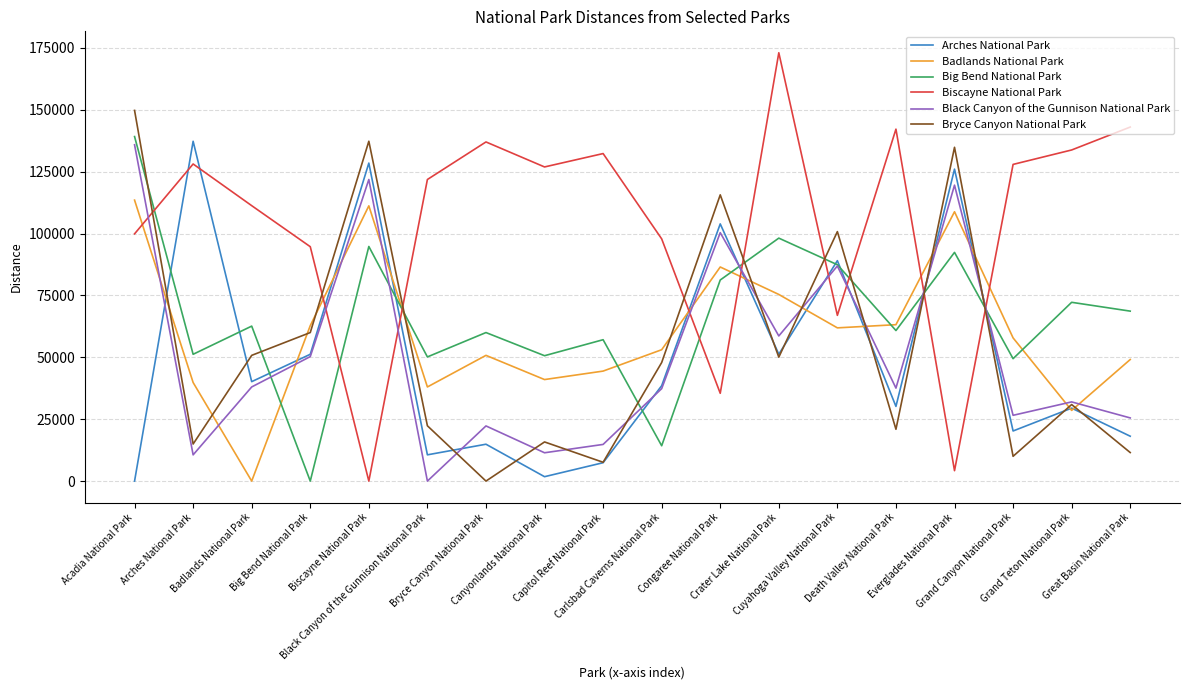

What is the maximum value shown in the chart?

173064